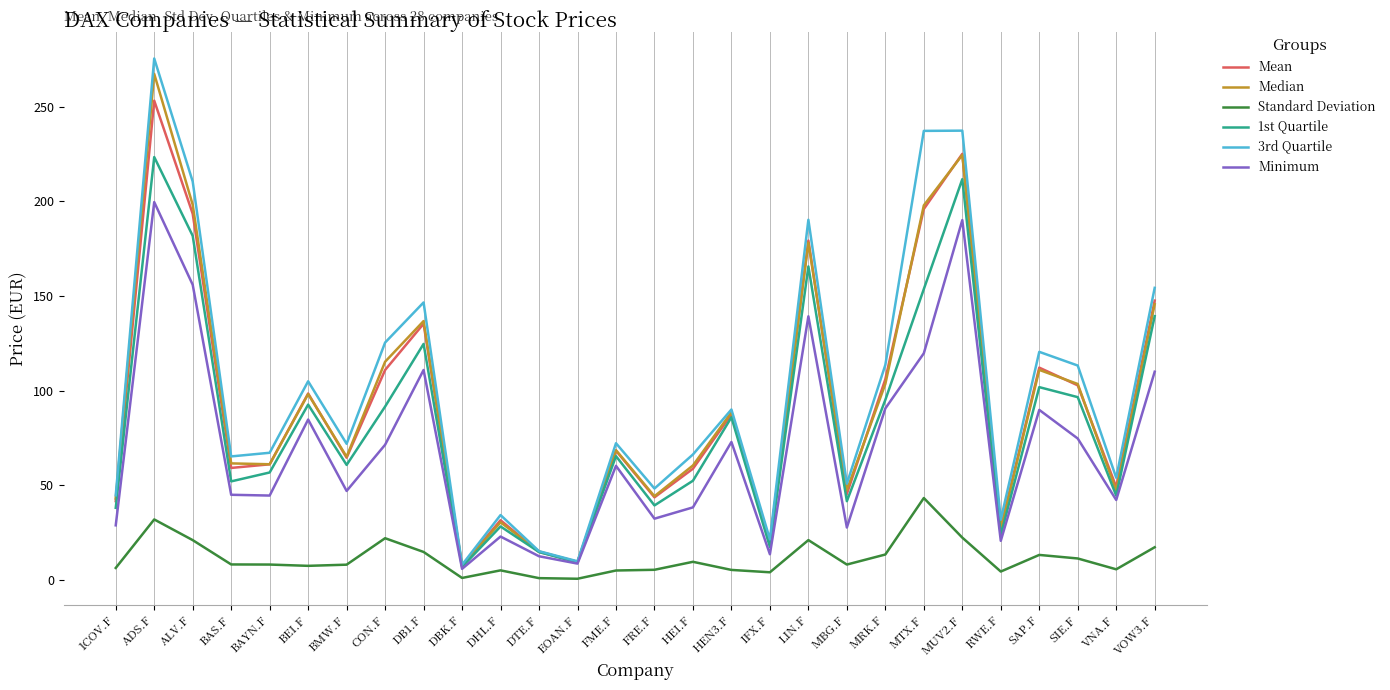

What is the difference between the second highest and minimum values in the Minimum series?

184.4